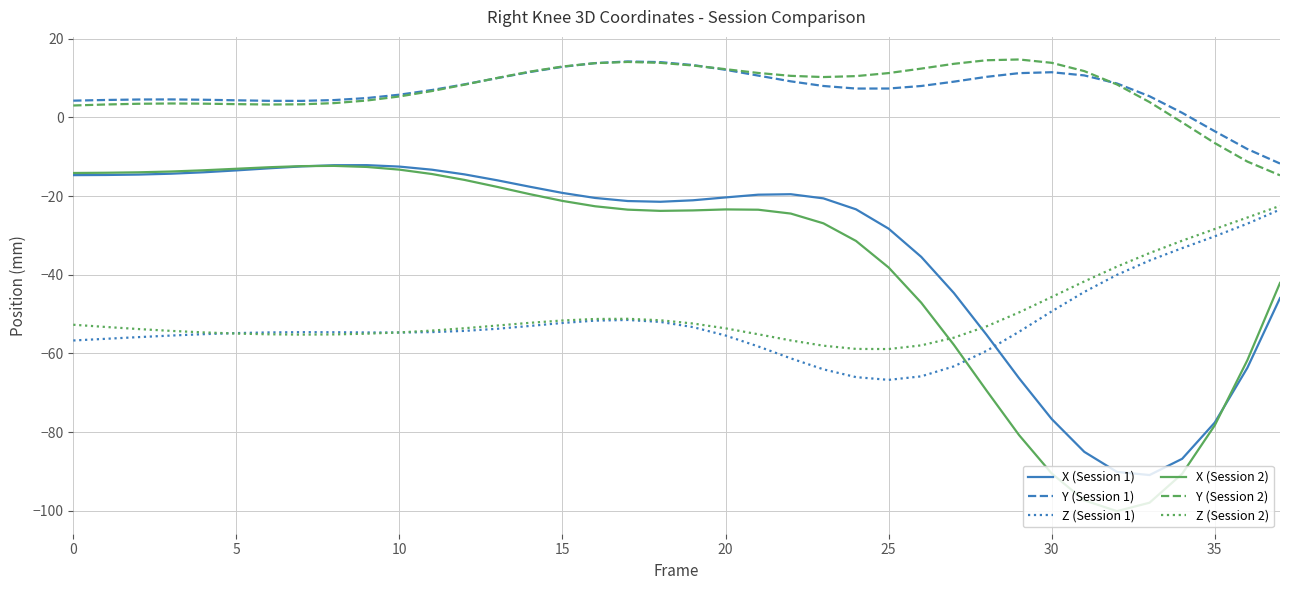

Which series ends up on top after the final intersection of Z (Session 2) and X (Session 1)?

Z (Session 2)